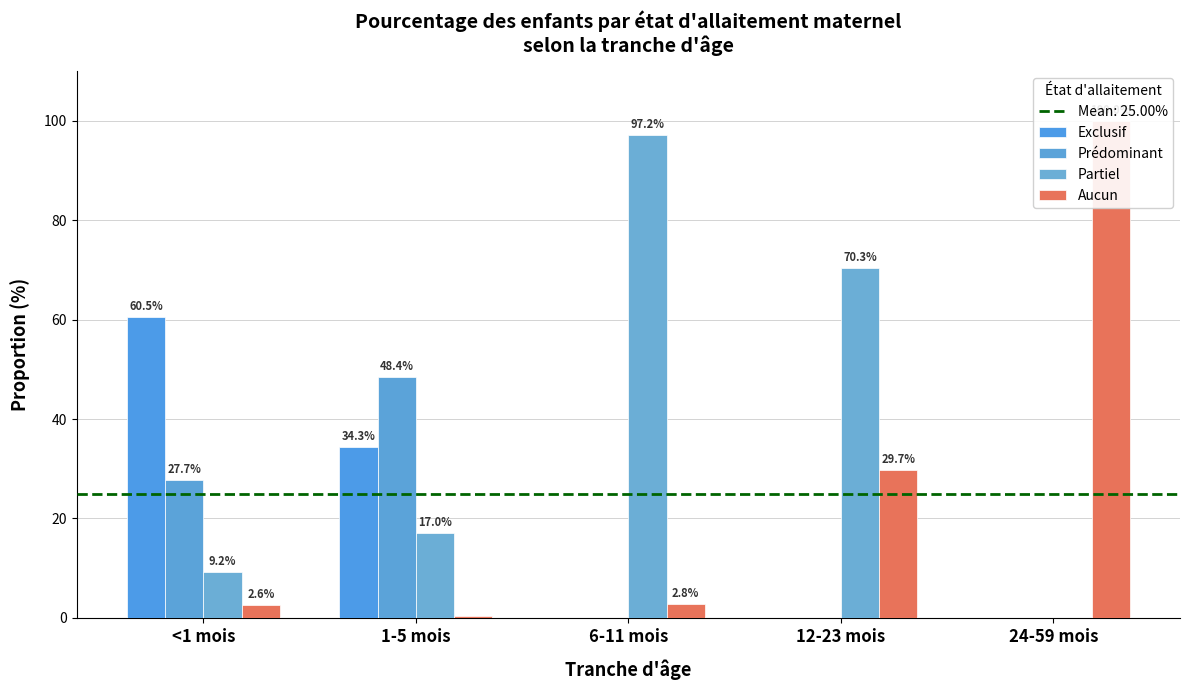

Rank the series by their maximum value, from highest to lowest.

Aucun, Partiel, Exclusif, Prédominant